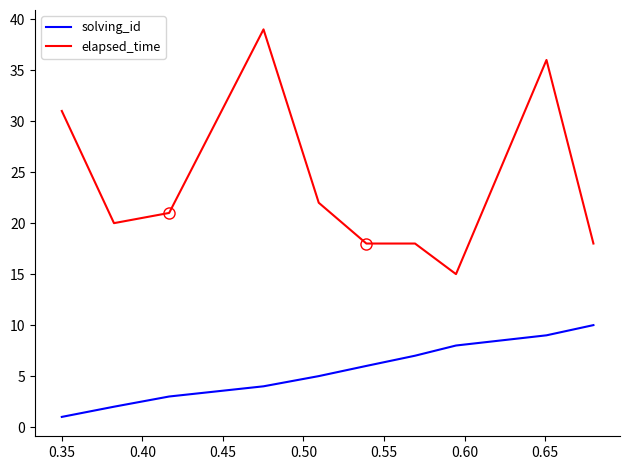

What is the difference between the maximum and minimum values in the elapsed_time series?

24